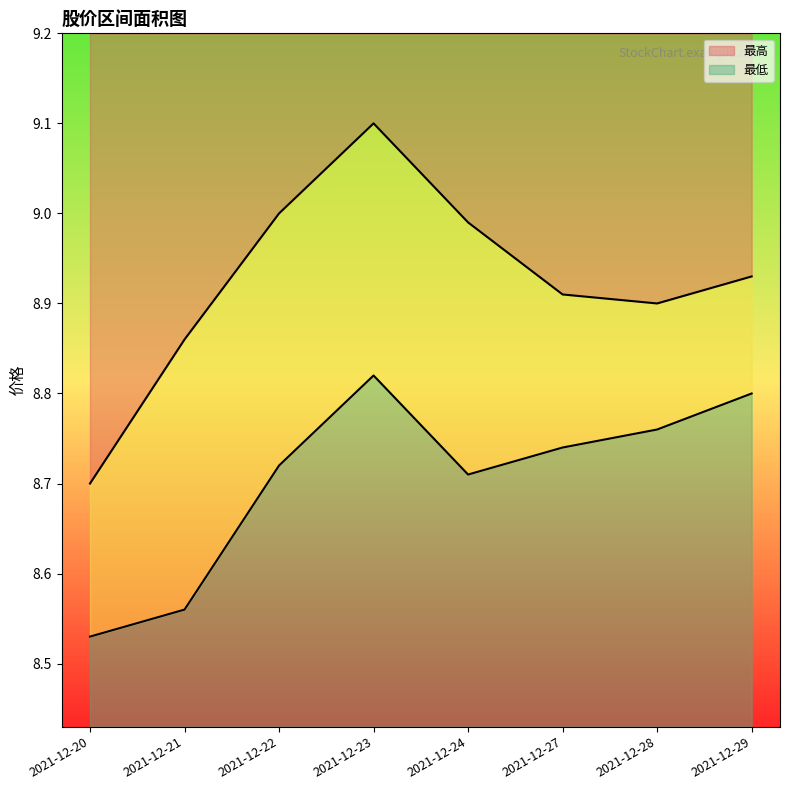

True or false: 最低 has more than 2 points higher than both neighbors.

False